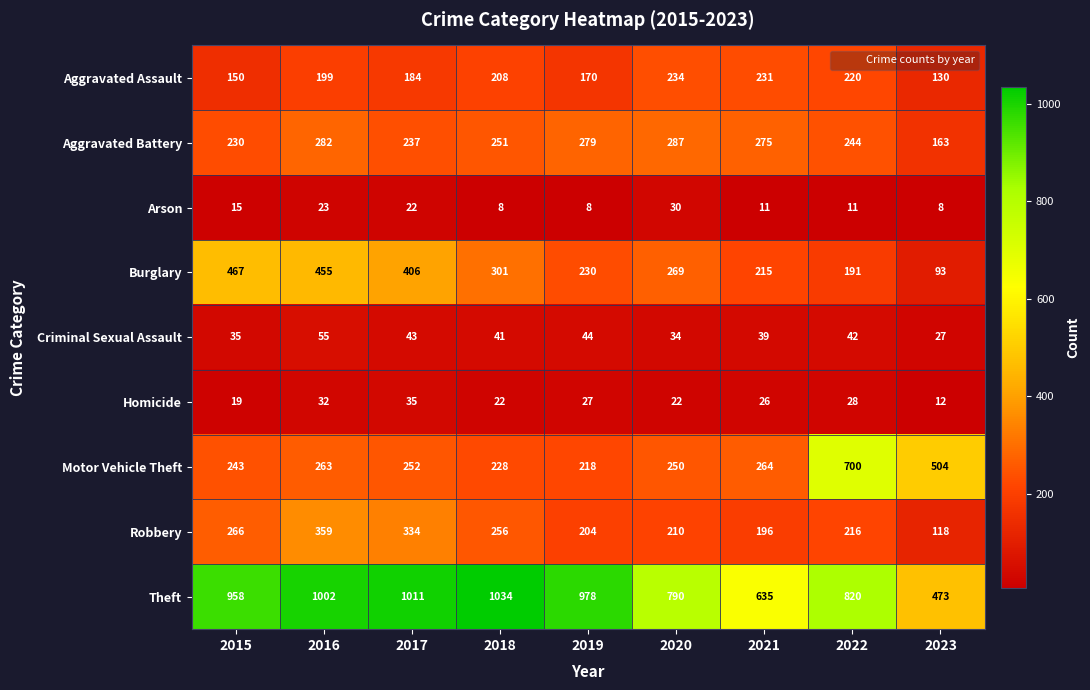

Rank the series by their maximum value, from lowest to highest.

Arson, Homicide, Criminal Sexual Assault, Aggravated Assault, Aggravated Battery, Robbery, Burglary, Motor Vehicle Theft, Theft